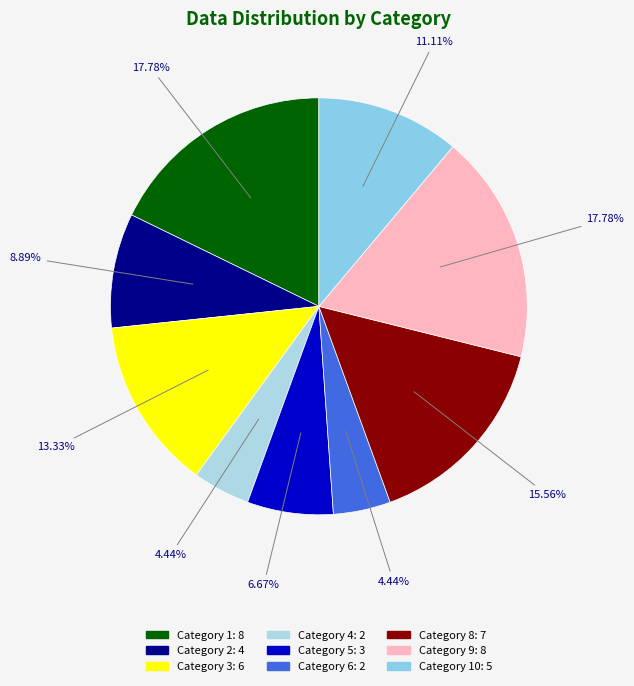

How many slices are in this pie chart?

9